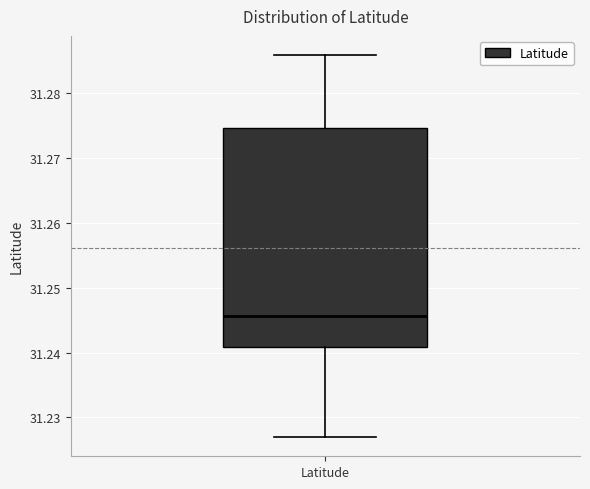

Transcribe this box plot: give where the median line is, the range the box spans, and where the two whiskers end, as read against the y-axis. The values are not printed on the chart, so give them approximately, as read against the axis.

median 31.246, box 31.241 to 31.275, whiskers 31.227 to 31.286